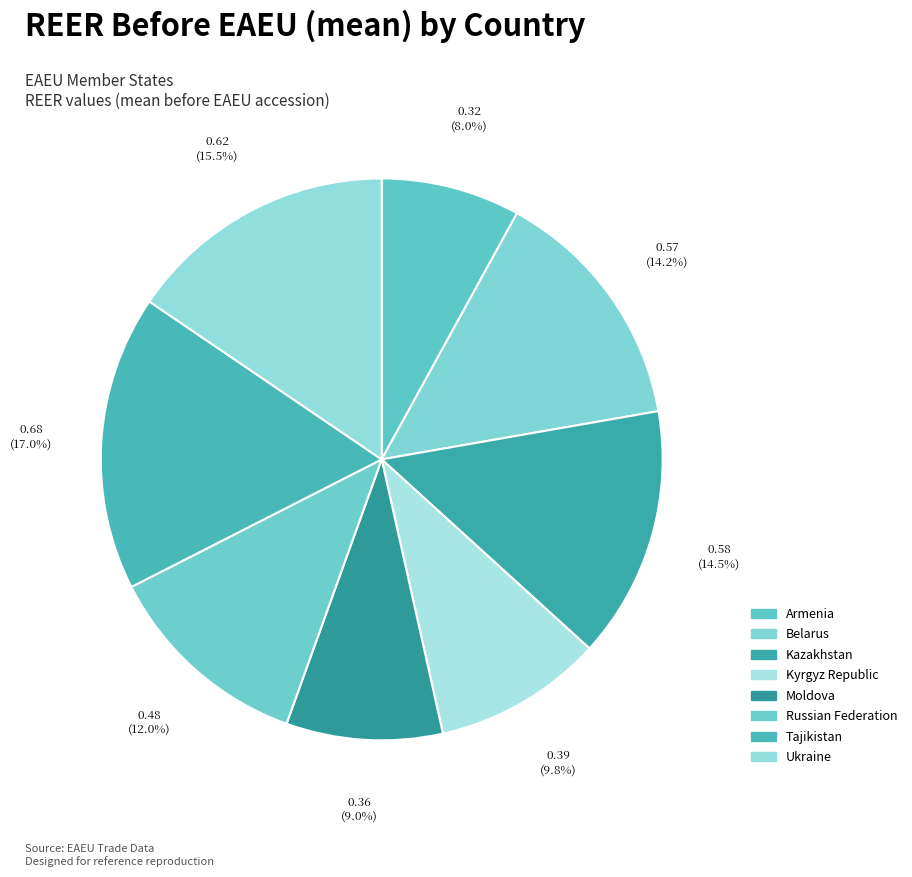

True or false: Tajikistan accounts for 8% of the total.

False